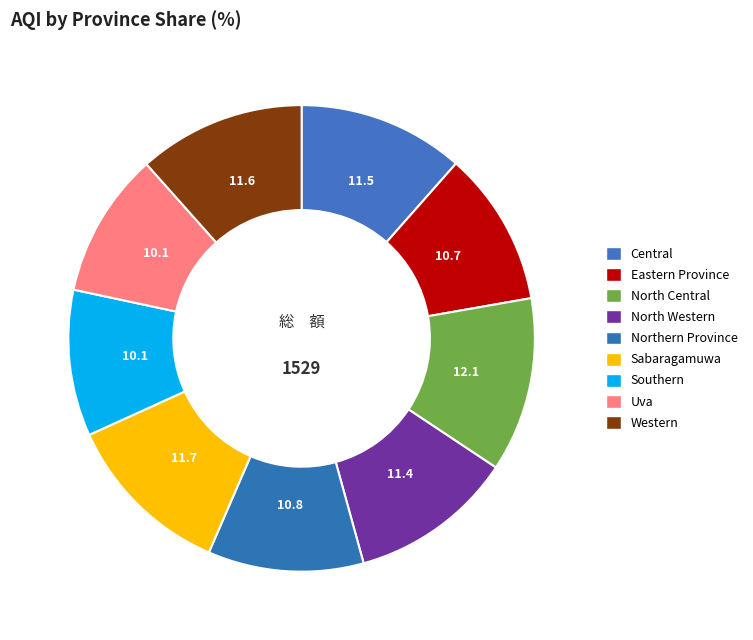

What is the change in value from North Central to North Western?

-11